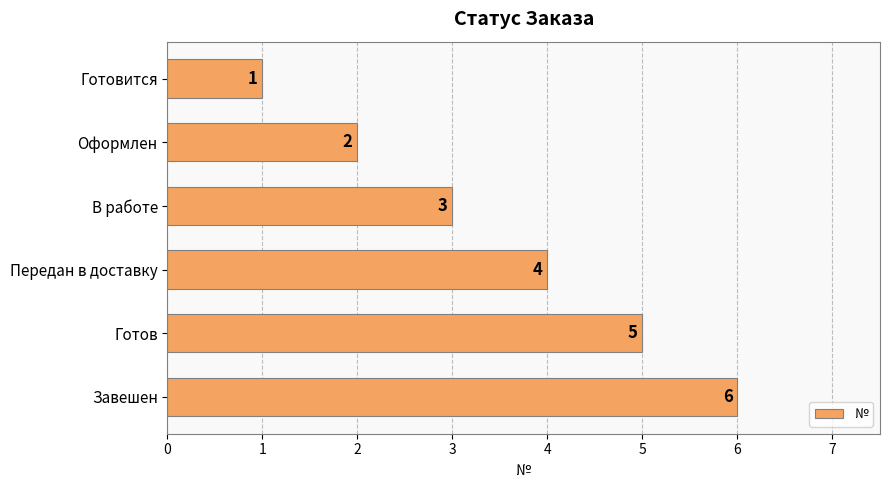

Between Готовится and Завешен, which is larger?

Завешен